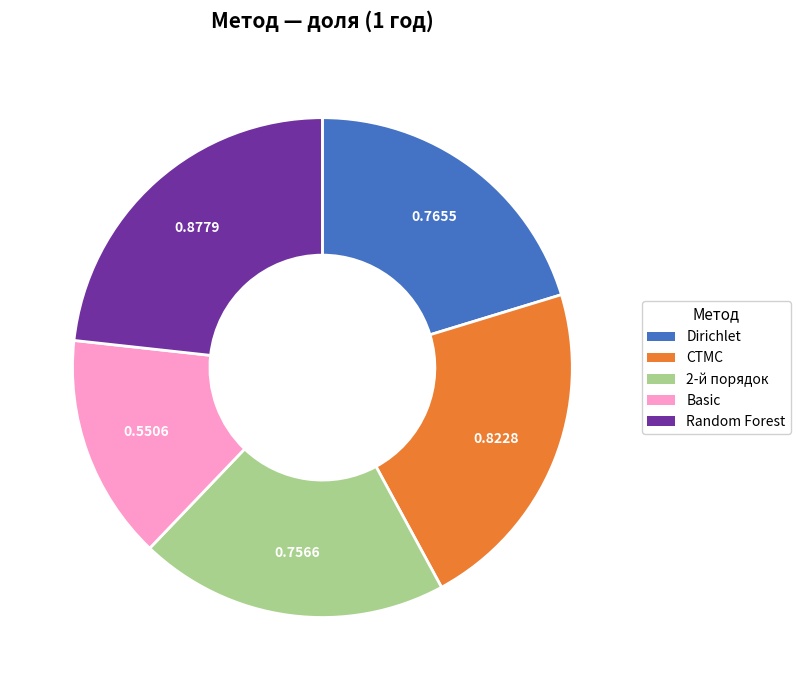

Does any single category account for the majority?

No